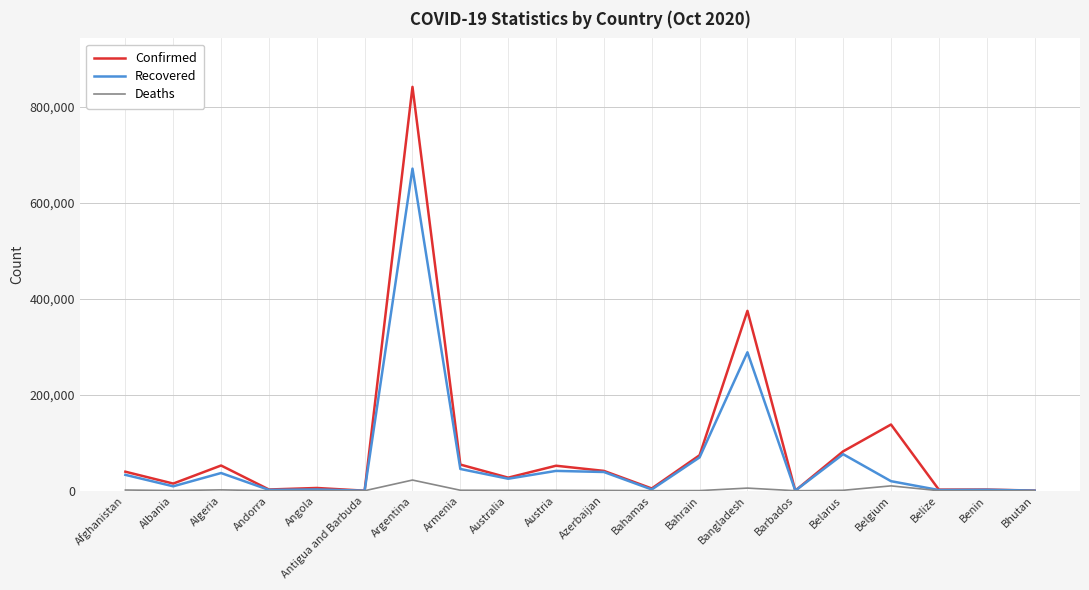

At which category is the sum across all series the highest?

Argentina